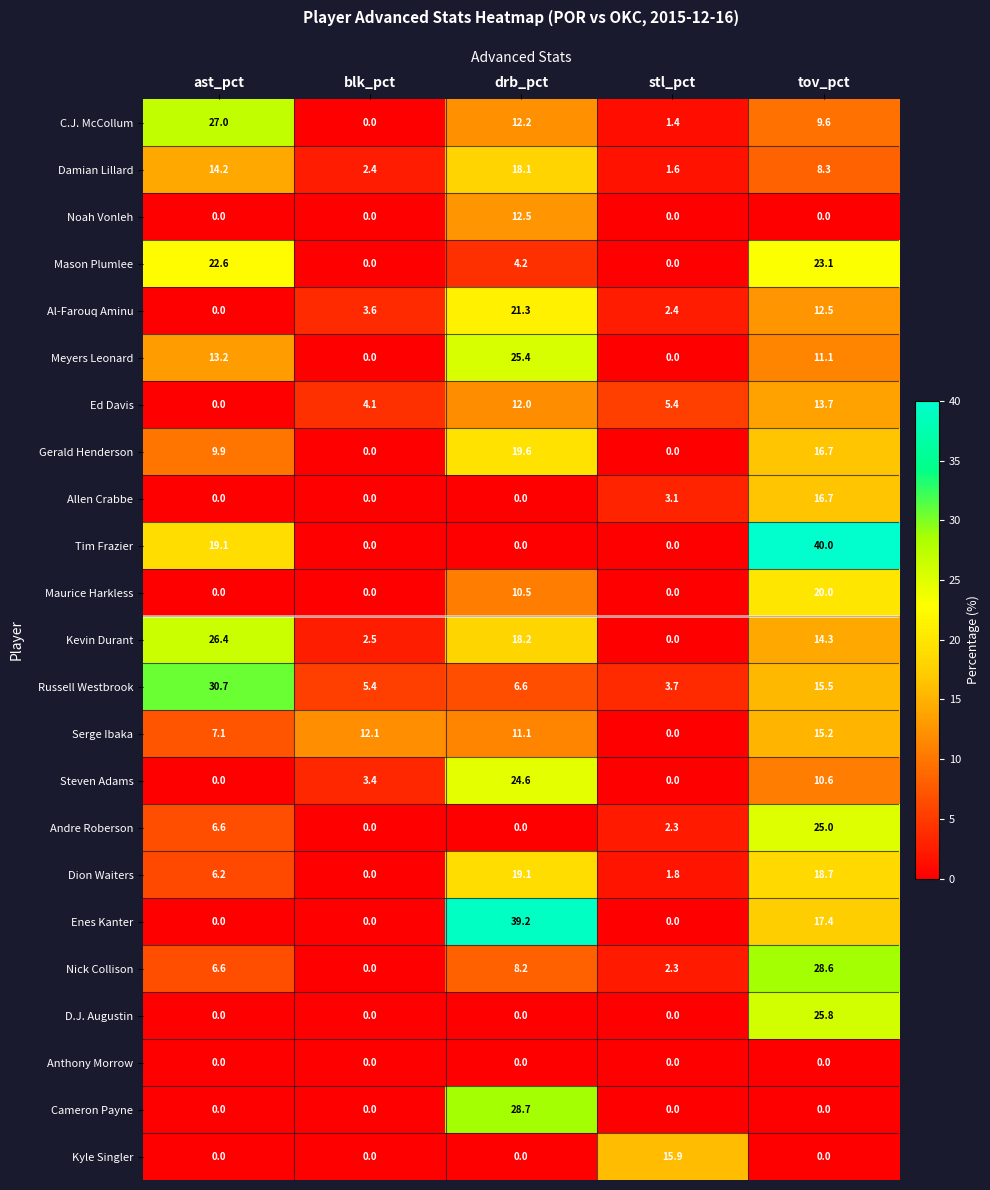

Rank the series by their maximum value, from lowest to highest.

Anthony Morrow, Noah Vonleh, Ed Davis, Serge Ibaka, Kyle Singler, Allen Crabbe, Damian Lillard, Dion Waiters, Gerald Henderson, Maurice Harkless, Al-Farouq Aminu, Mason Plumlee, Steven Adams, Andre Roberson, Meyers Leonard, D.J. Augustin, Kevin Durant, C.J. McCollum, Nick Collison, Cameron Payne, Russell Westbrook, Enes Kanter, Tim Frazier